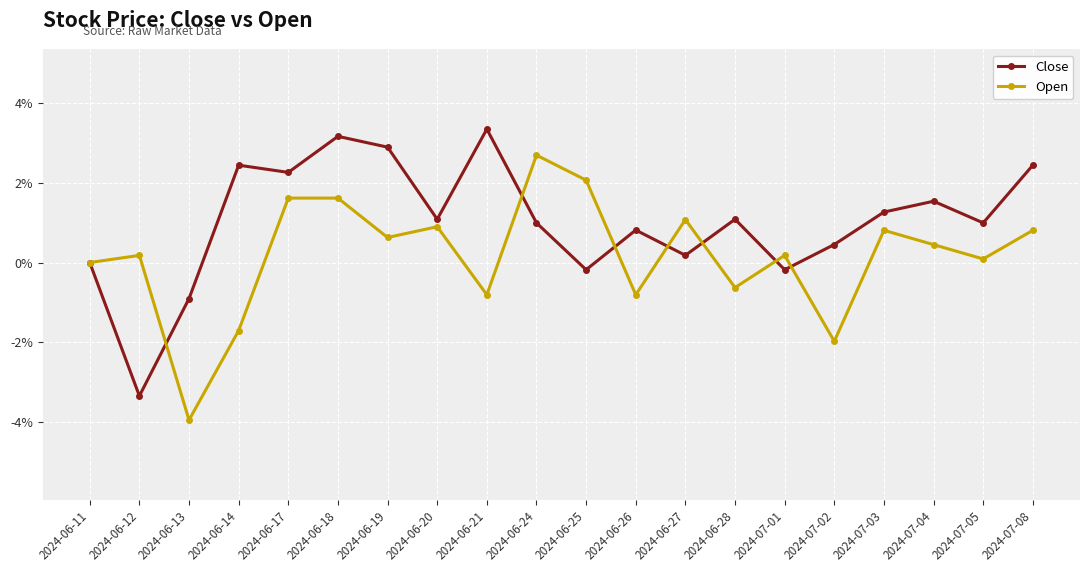

List the series in order of their peak value, lowest first.

Open, Close